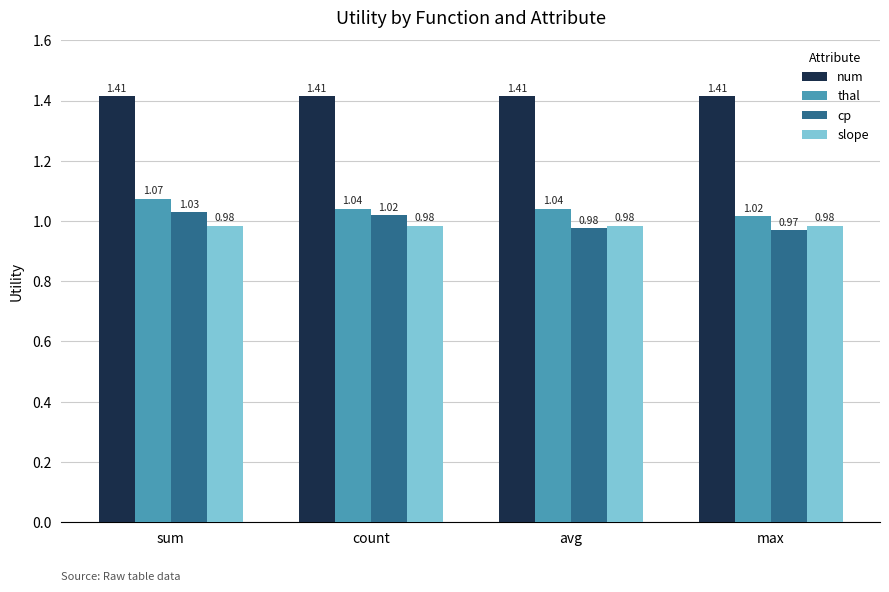

At how many categories does at least one series exceed 1?

4